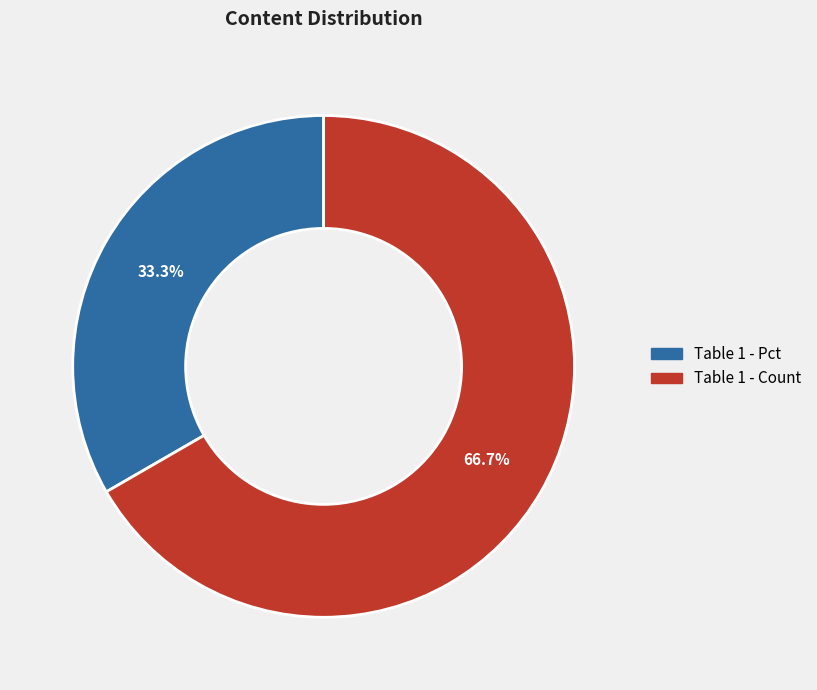

Rank the categories by value from highest to lowest.

Table 1 - Count, Table 1 - Pct